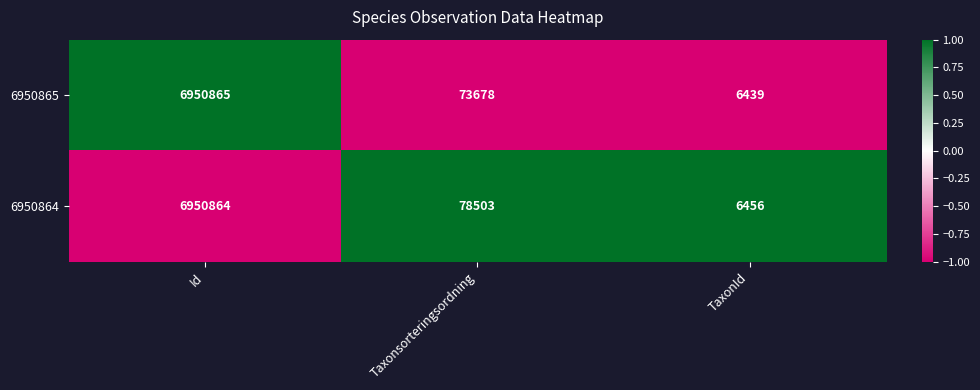

What is the difference between the highest and lowest values at Taxonsorteringsordning?

4825